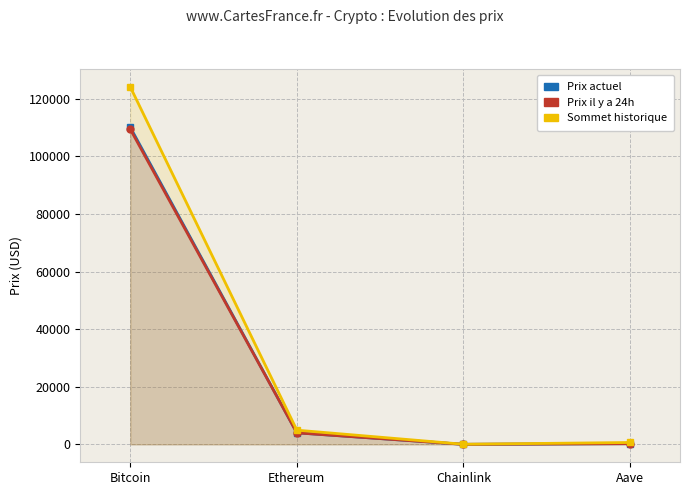

What is the label of the 2nd point from the right?

Chainlink